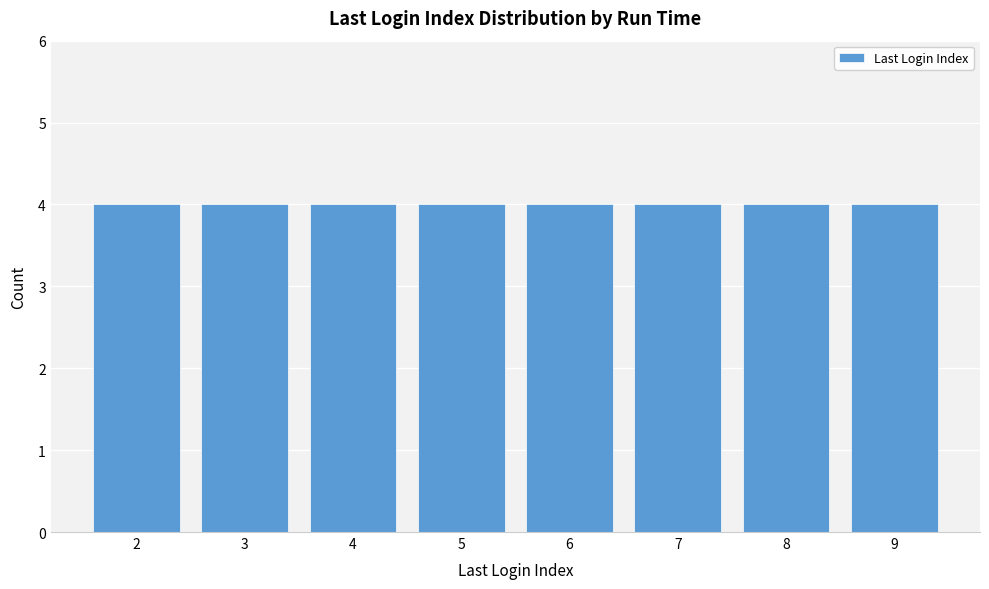

True or false: the data shows 2 at 8:03.

False